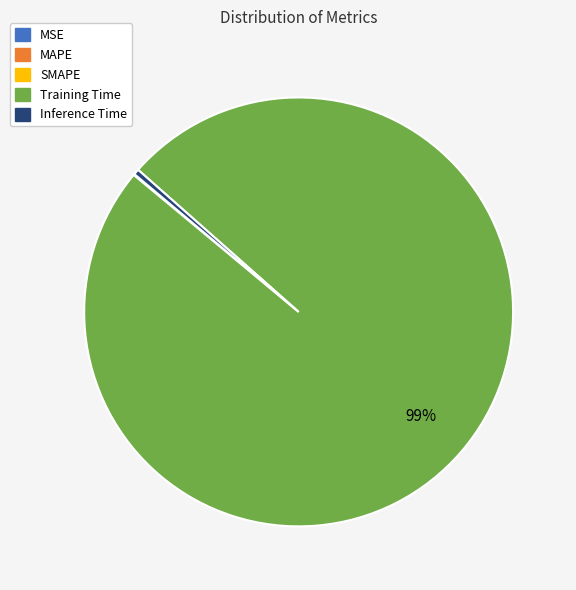

To the nearest percent, what is the average slice percentage?

20%